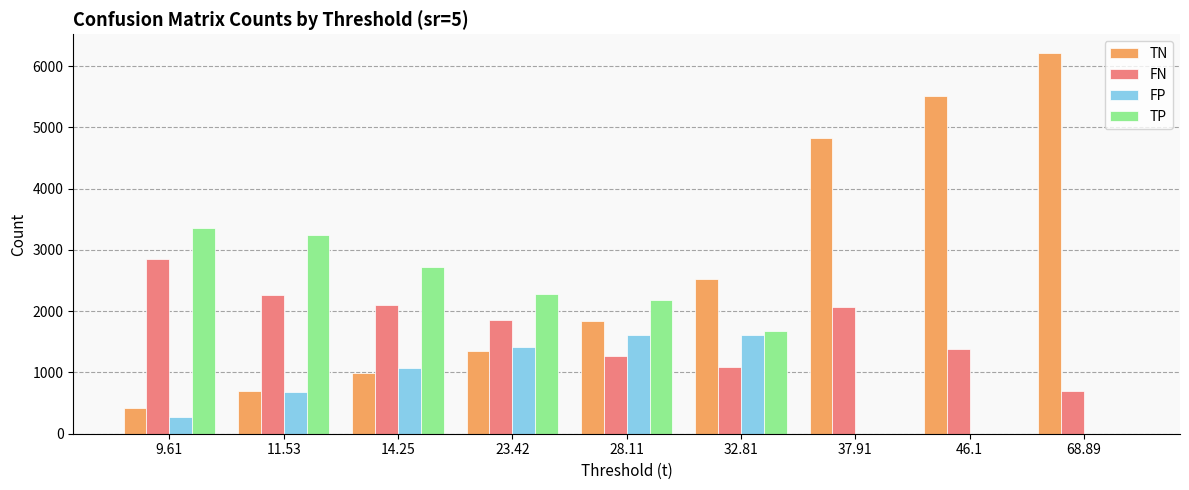

Is the value of FP at 32.81 greater than the value of FN at 9.61?

No